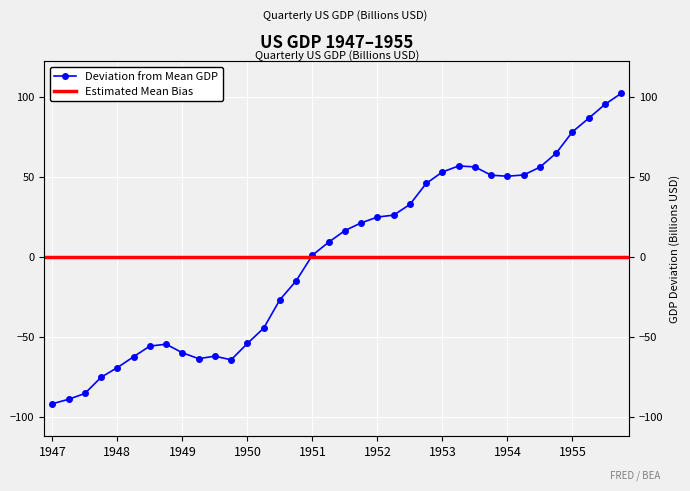

What is the smallest value displayed?

-91.9